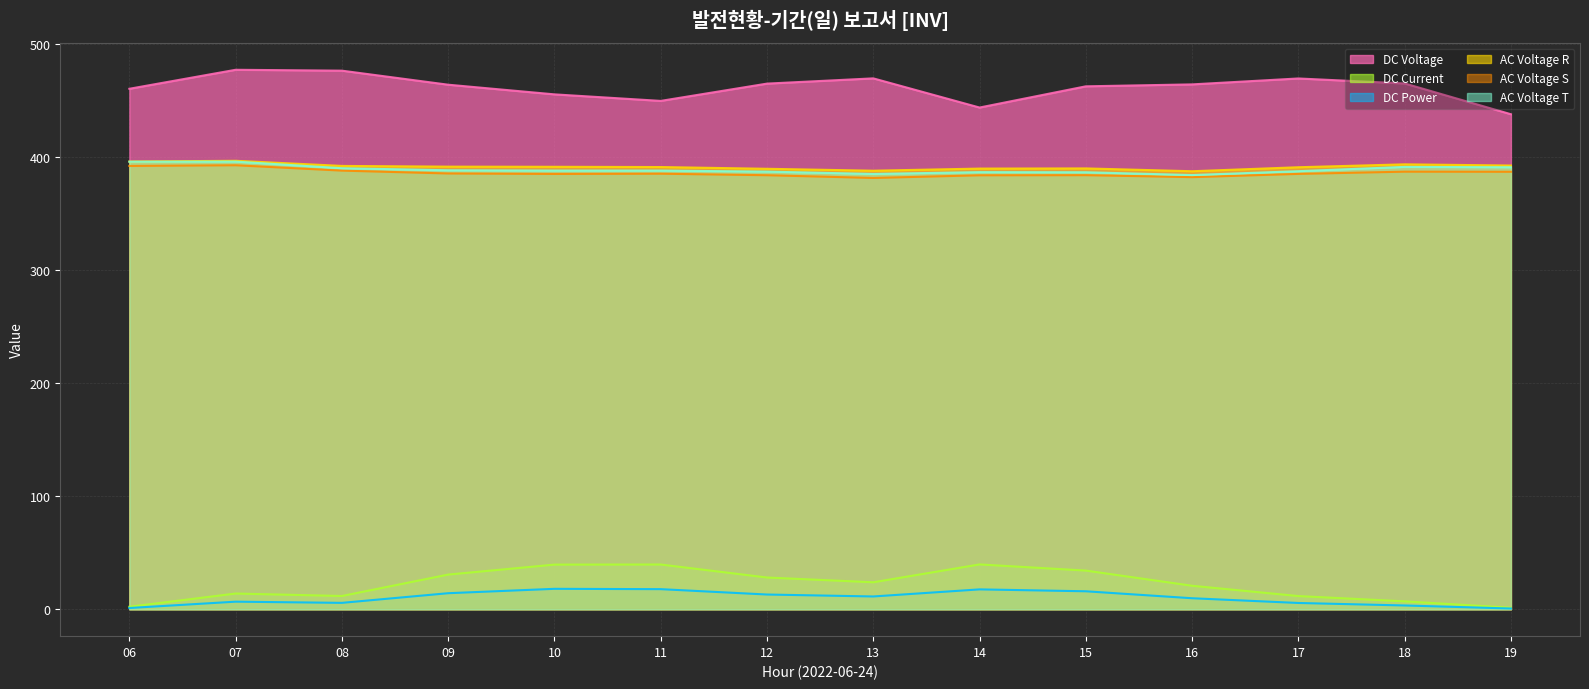

True or false: Unnamed: 6 and Unnamed: 4 cross at least once.

False